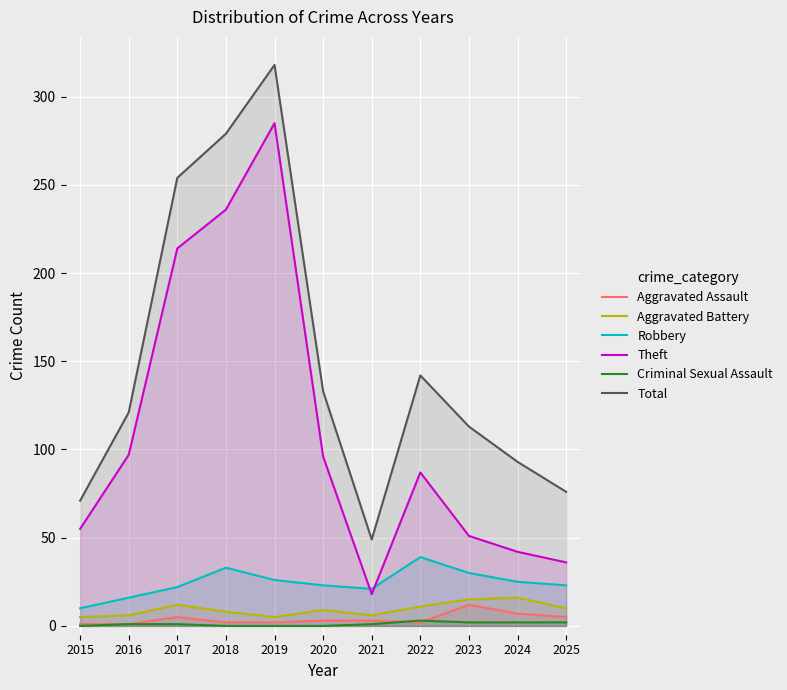

Does the chart display data point markers on the line(s)?

No